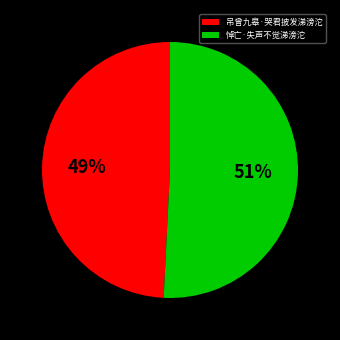

How many slices are in this pie chart?

2